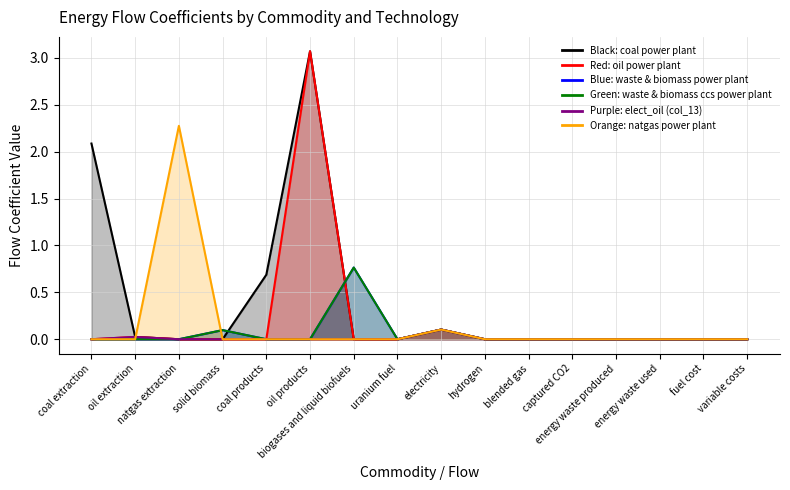

Between hydrogen and captured CO2, which is larger?

hydrogen